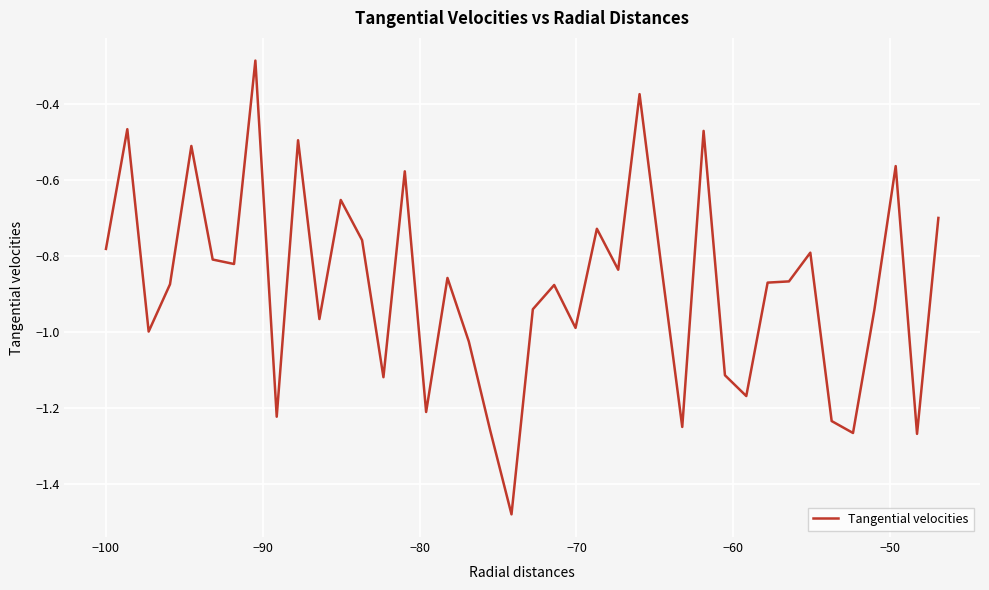

What is the difference between the maximum and minimum values?

1.2